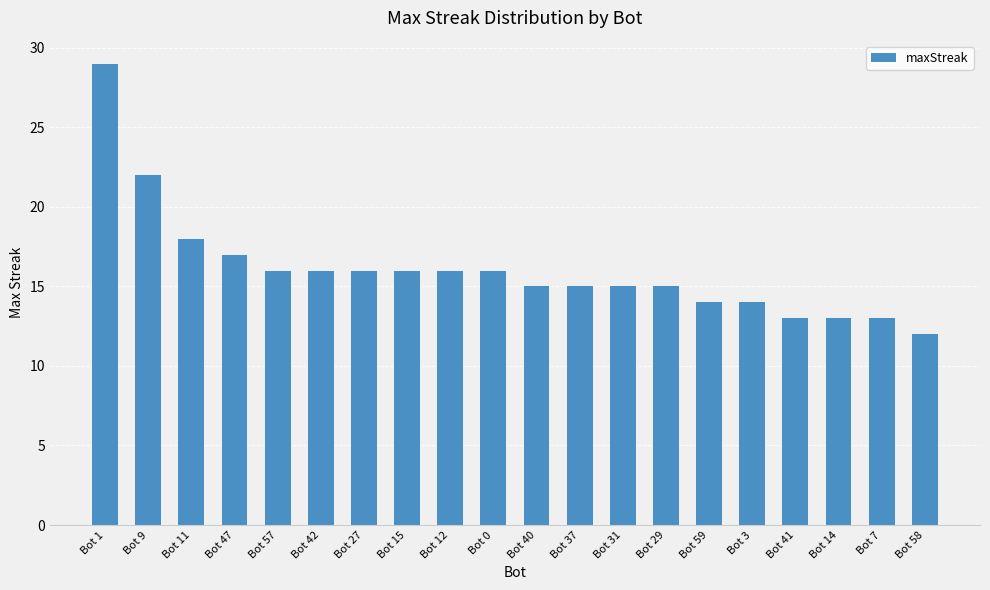

Reading right to left, what are all the values shown in this chart?

Bot 58=12	Bot 7=13	Bot 14=13	Bot 41=13	Bot 3=14	Bot 59=14	Bot 29=15	Bot 31=15	Bot 37=15	Bot 40=15	Bot 0=16	Bot 12=16	Bot 15=16	Bot 27=16	Bot 42=16	Bot 57=16	Bot 47=17	Bot 11=18	Bot 9=22	Bot 1=29